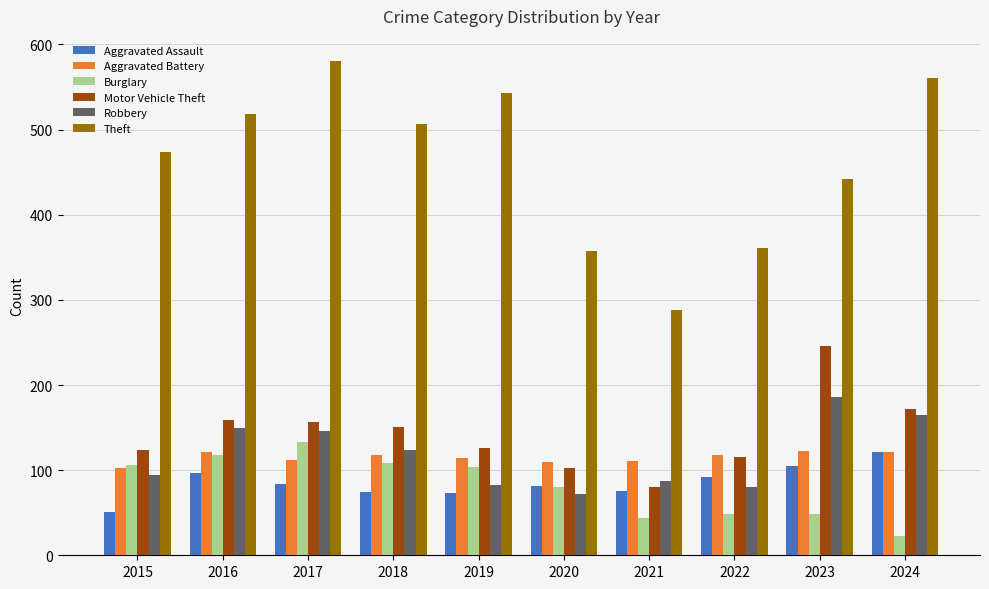

Is the value of Burglary at 2021 greater than the value of Motor Vehicle Theft at 2017?

No